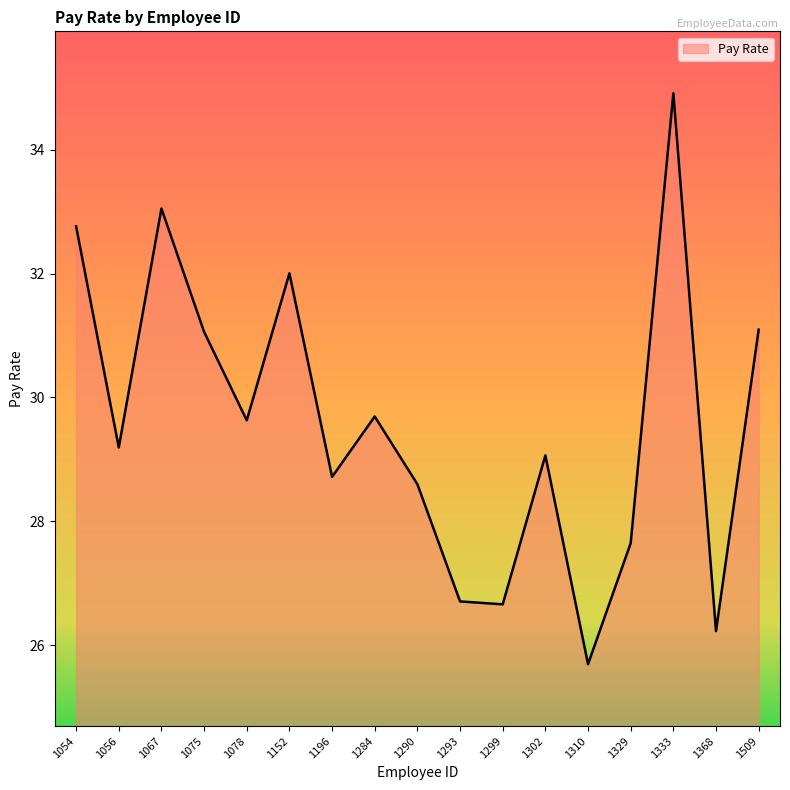

True or false: the data shows 15.6 at 1368.

False